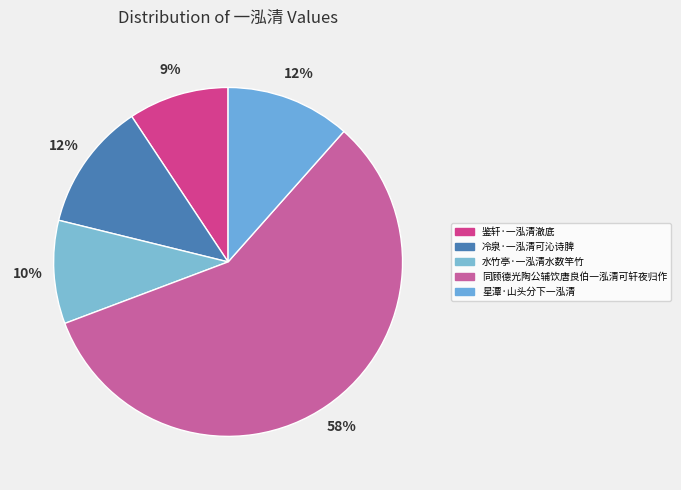

To the nearest percent, what is the average slice percentage?

20%